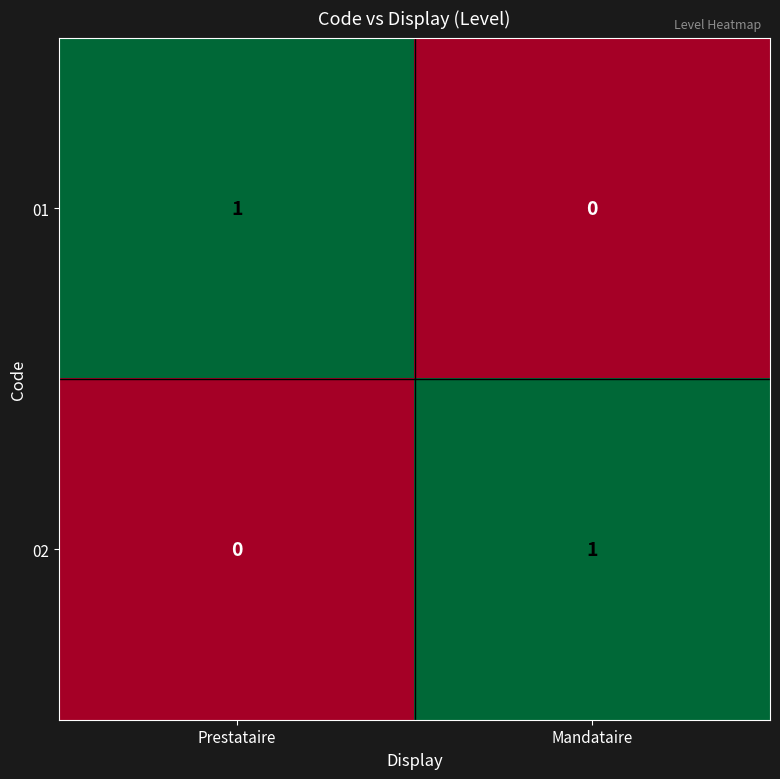

How many categories are shown in the chart?

2